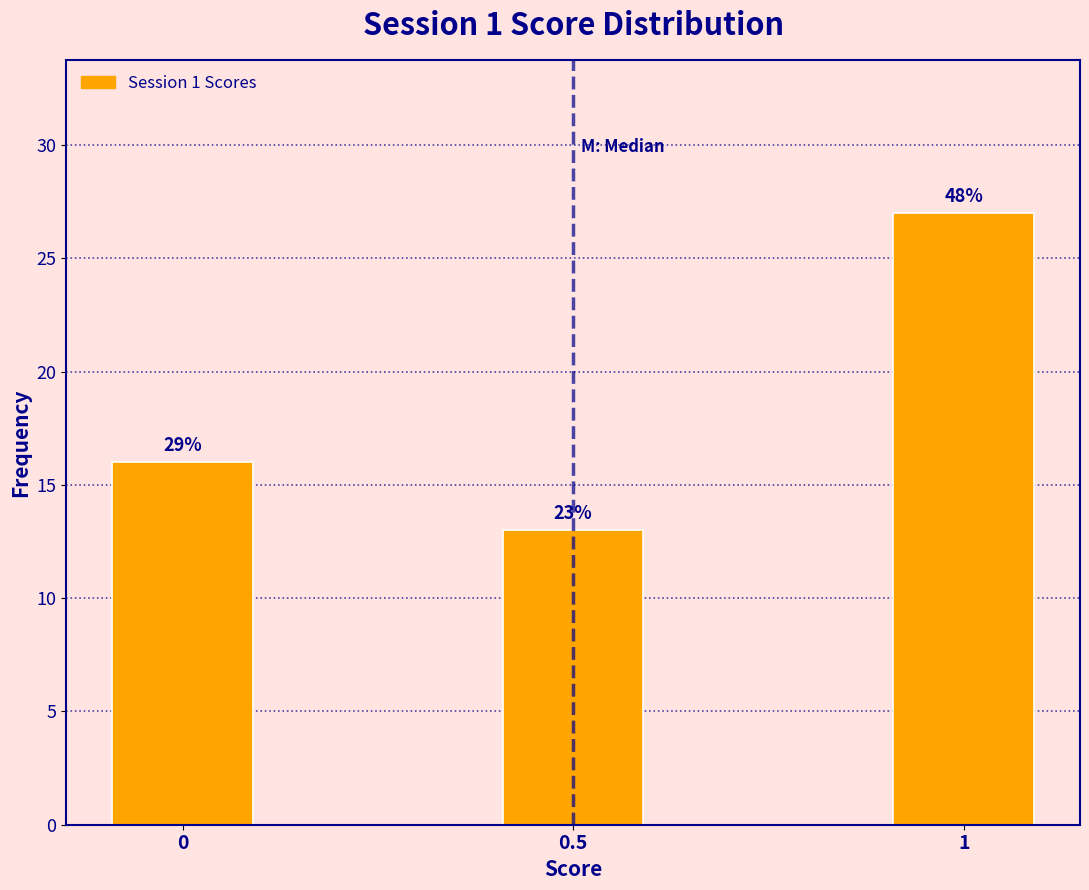

How many bars are there in total?

3